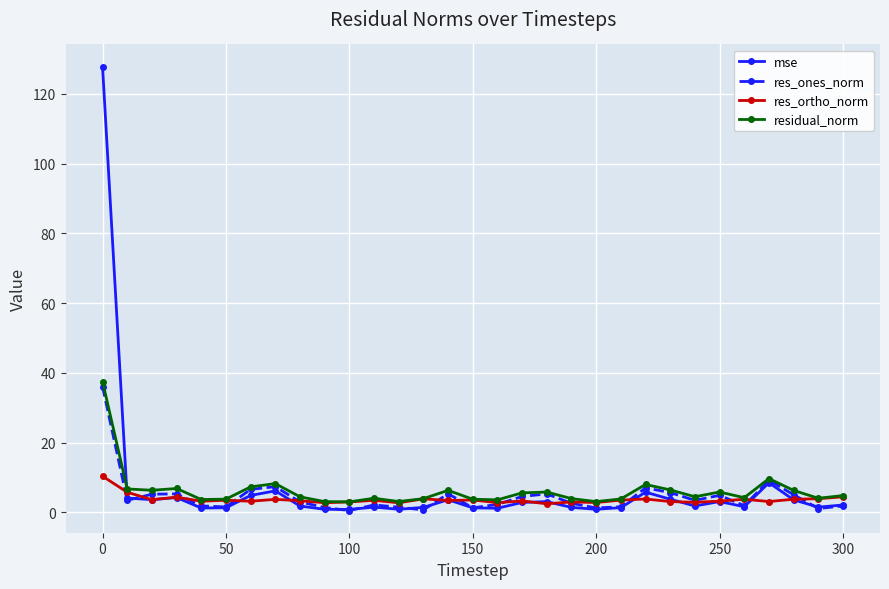

What is the value of the res_ortho_norm point at the 2nd from the left?

5.7